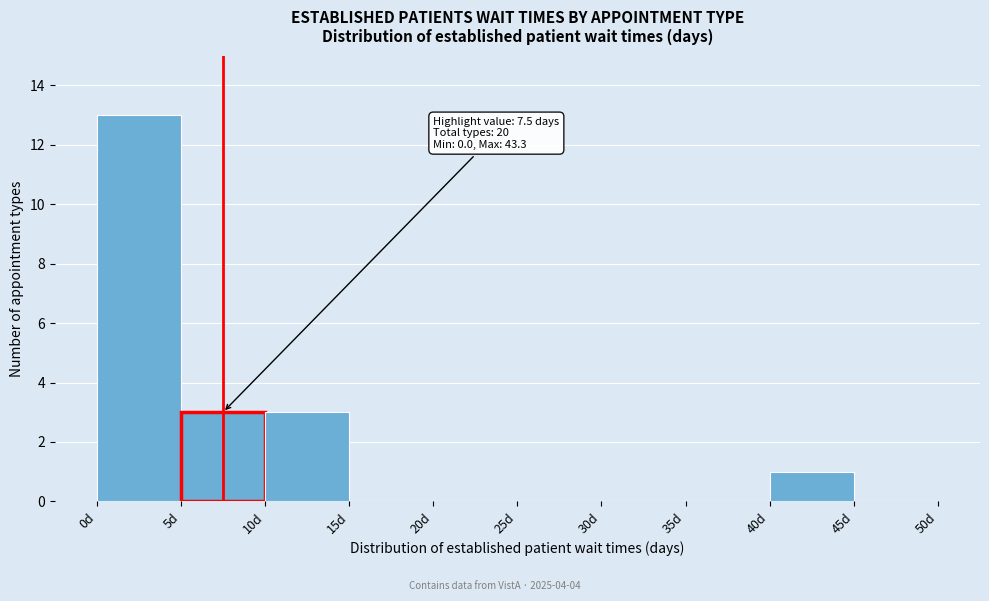

Which range on the x-axis has the tallest bar?

0 to 5